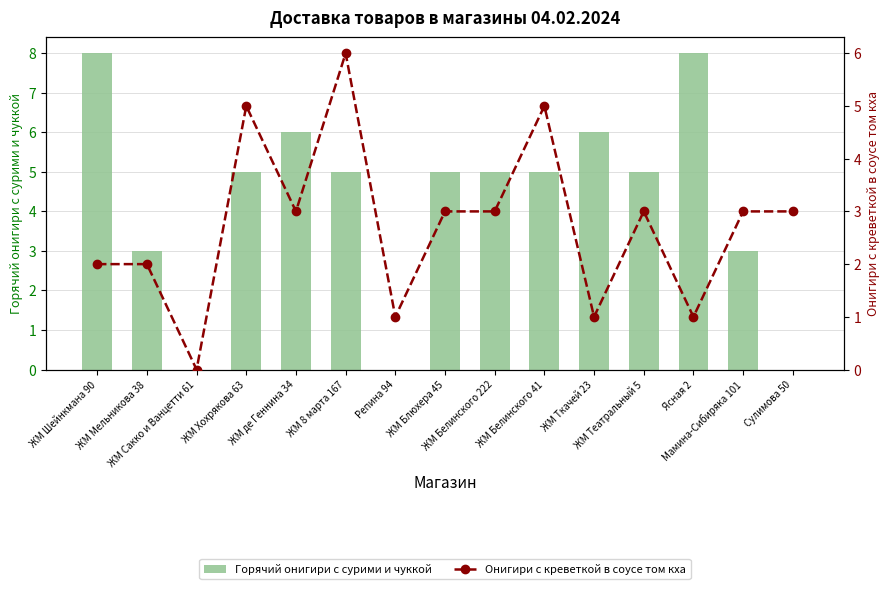

How many positive values does the Онигири с креветкой в соусе том кха series have?

14